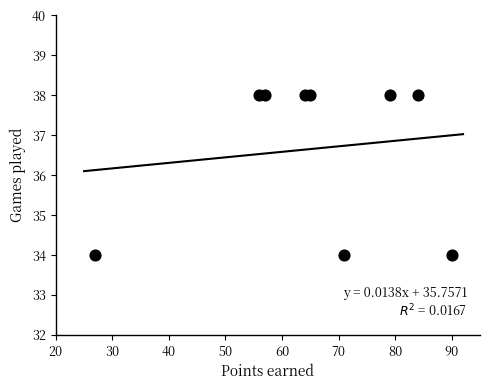

What is the range of Y values (max minus min)?

4